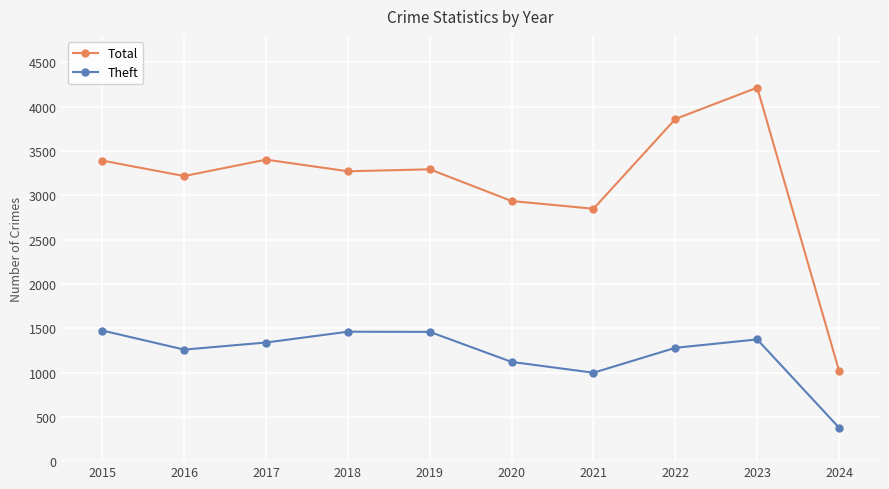

At which label does Theft first exceed 1339?

2015